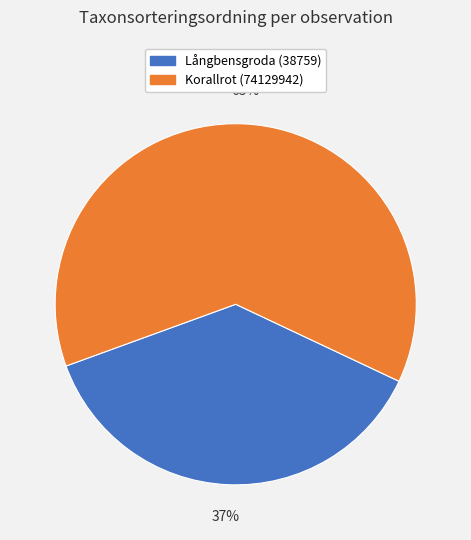

To the nearest percent, what is the average slice percentage?

50%